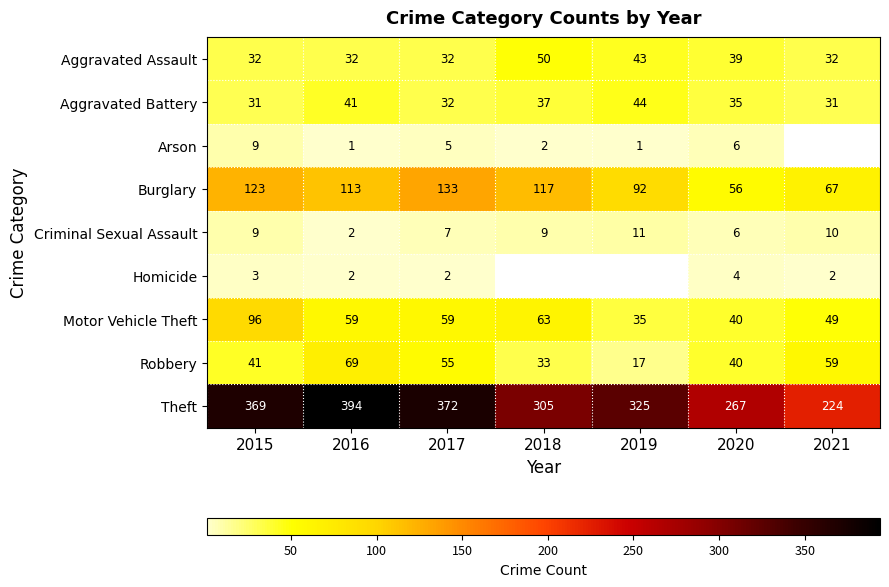

Which category has the highest value in the Robbery series?

2016